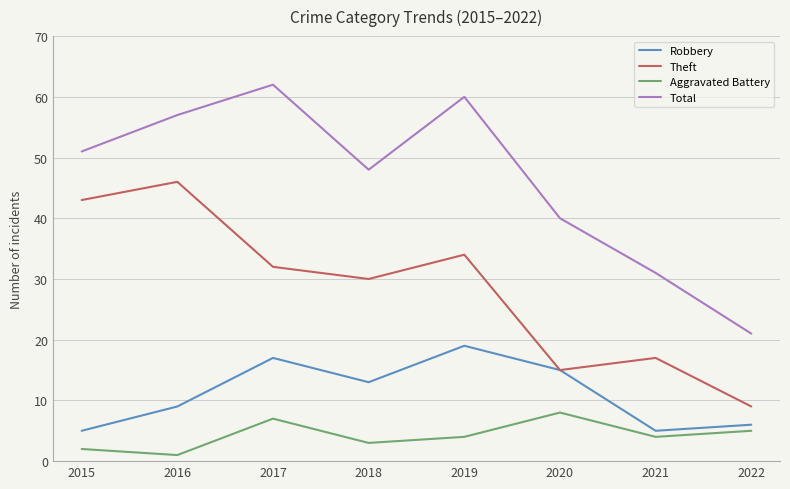

Which series has the widest spread of values?

Total